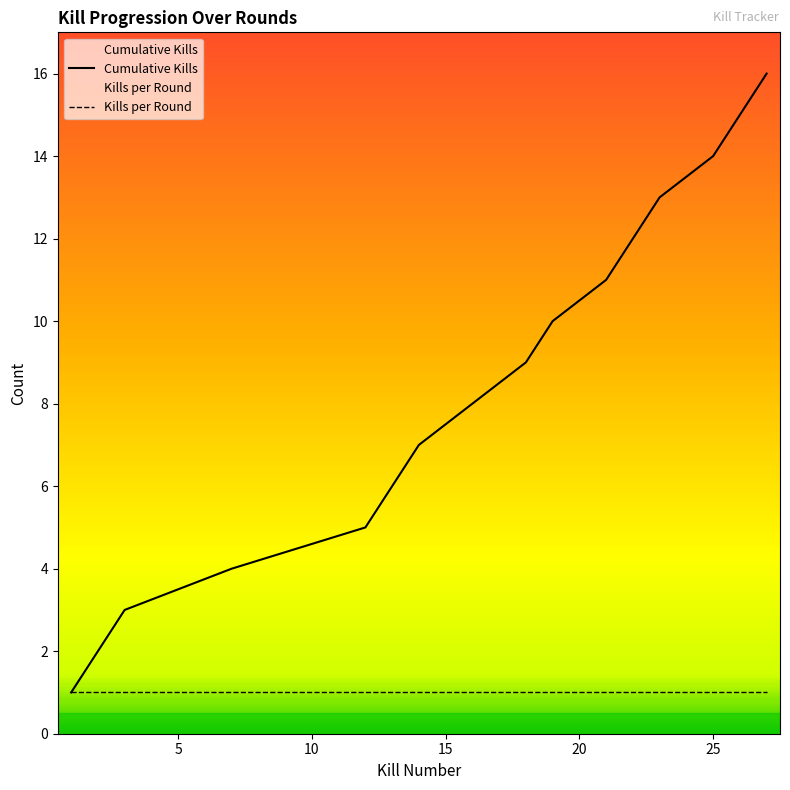

Which series has the largest range (max minus min)?

Cumulative Kills